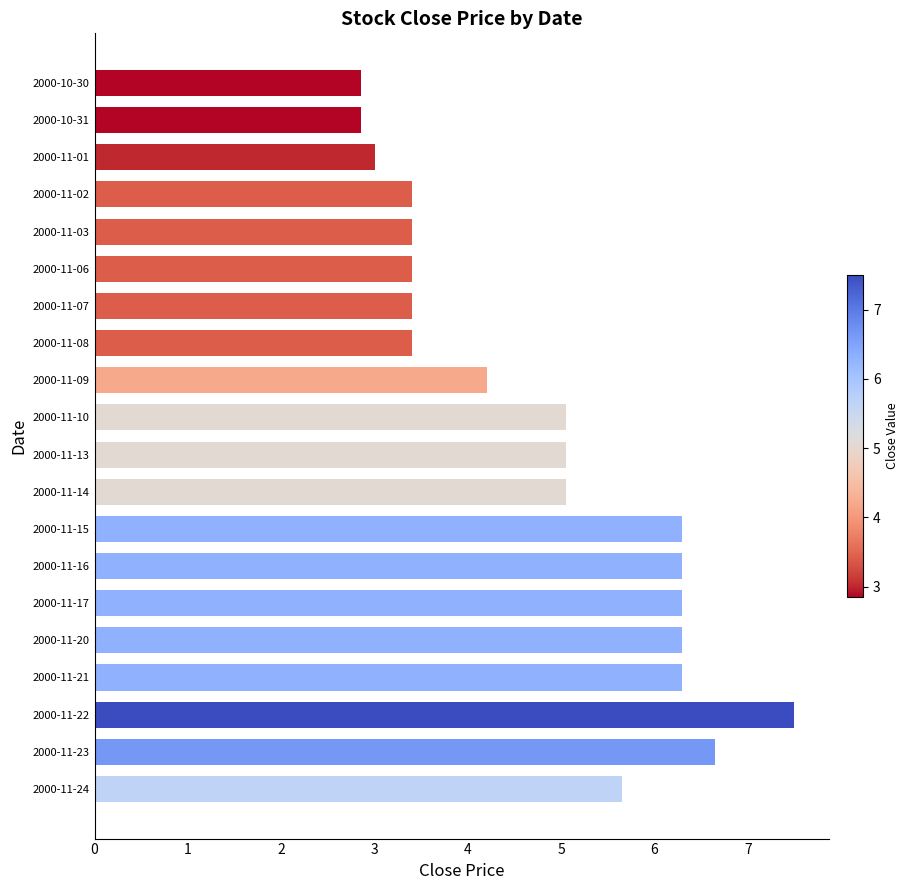

What position from the bottom is 2000-10-31?

19